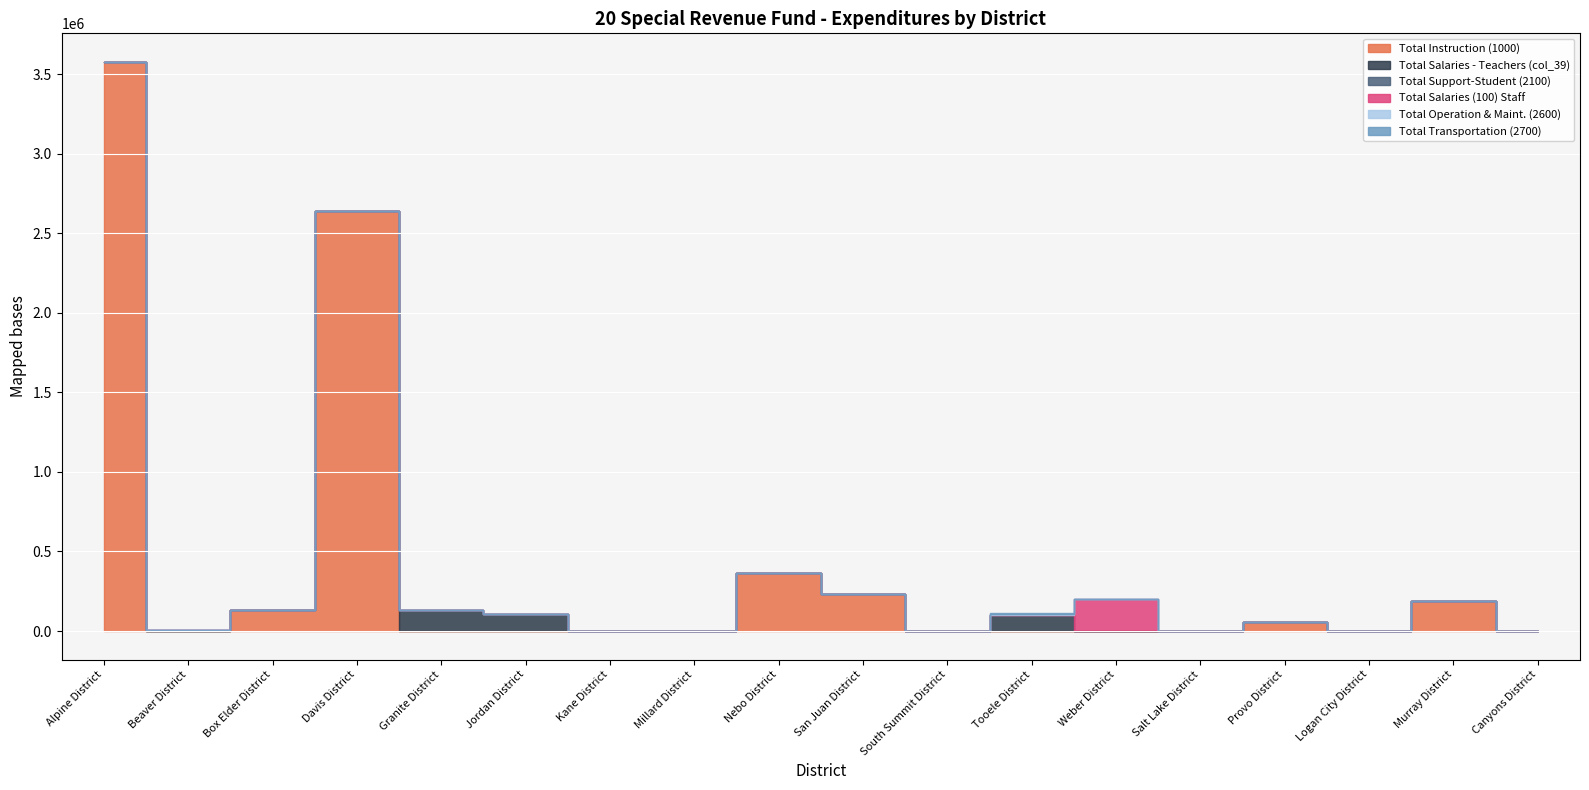

In Total Support-Student (2100), how many points are higher than both neighbors (excluding endpoints)?

1